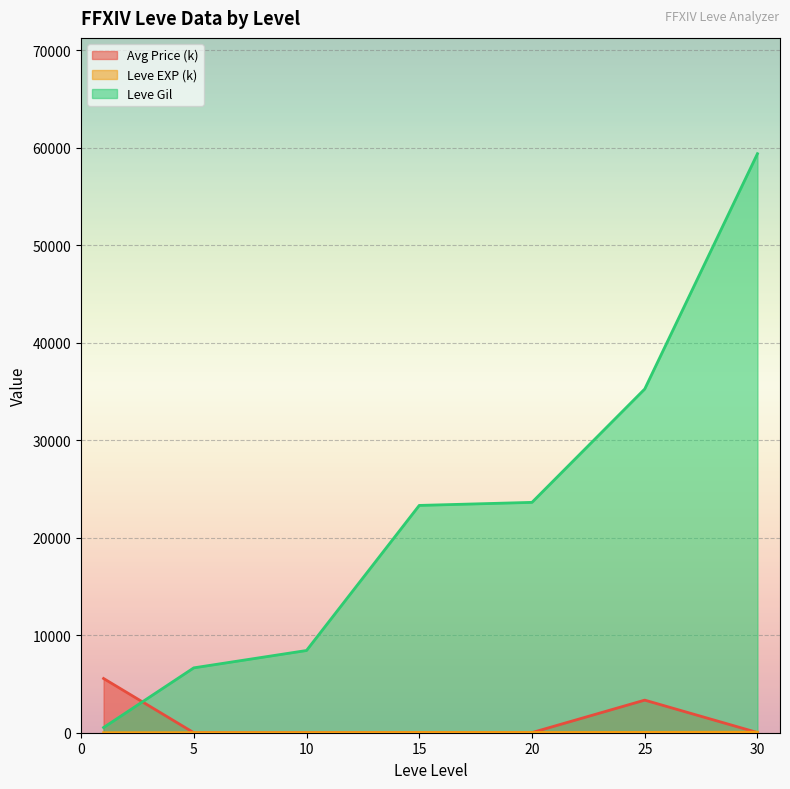

The Leve Gil series shows 916.9 at 1. True or false?

False